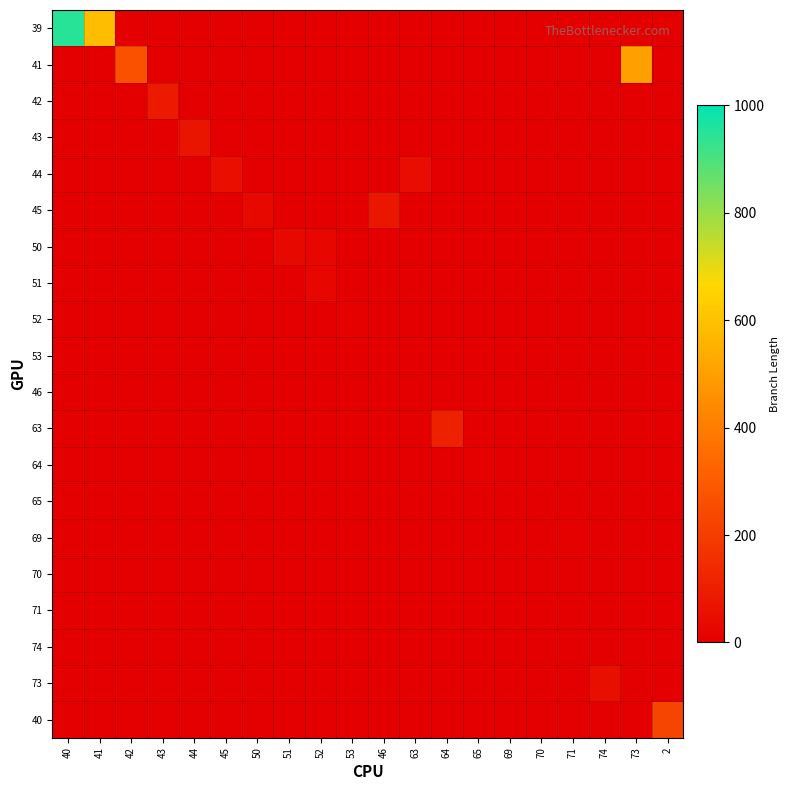

What is the maximum value shown in the chart?

948